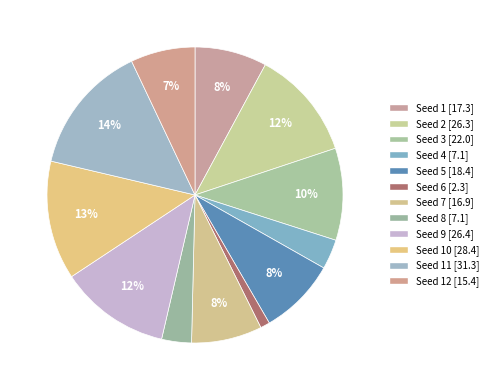

How many segments does this pie chart have?

12